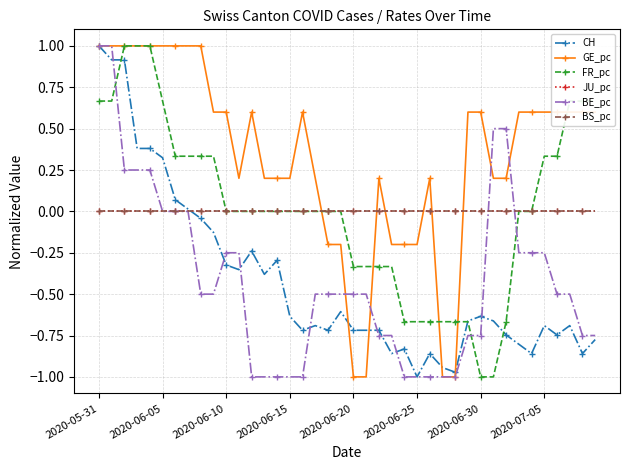

True or false: JU_pc and BS_pc cross at least once.

False